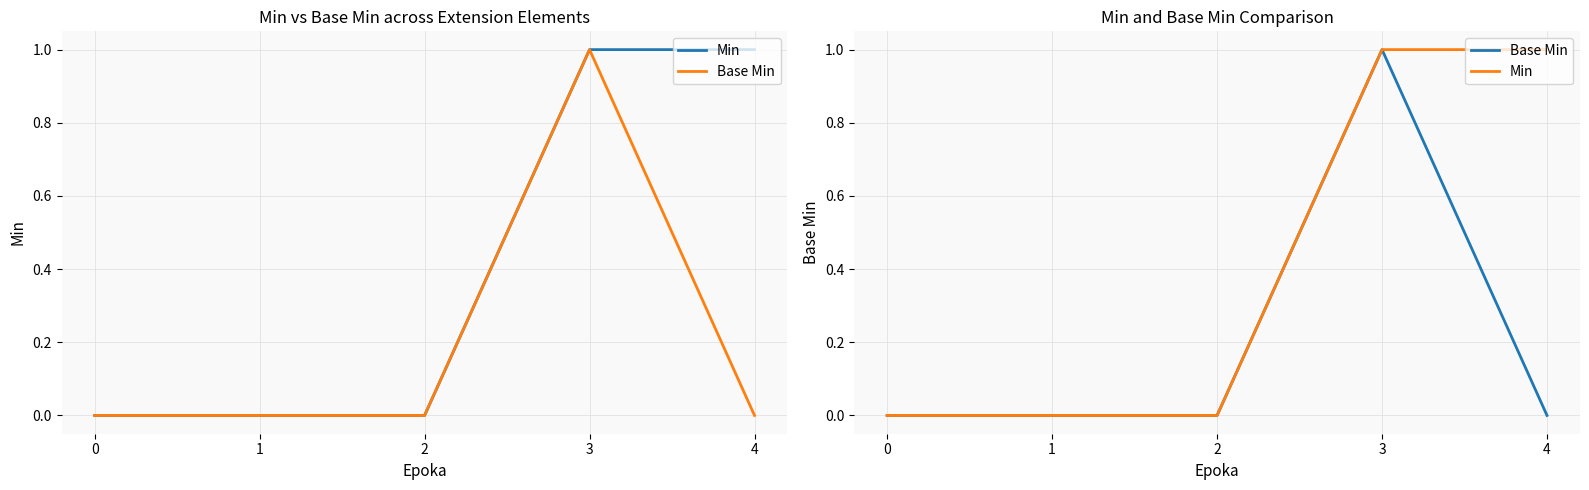

Between 0 and 2, which series saw the biggest shift?

Min